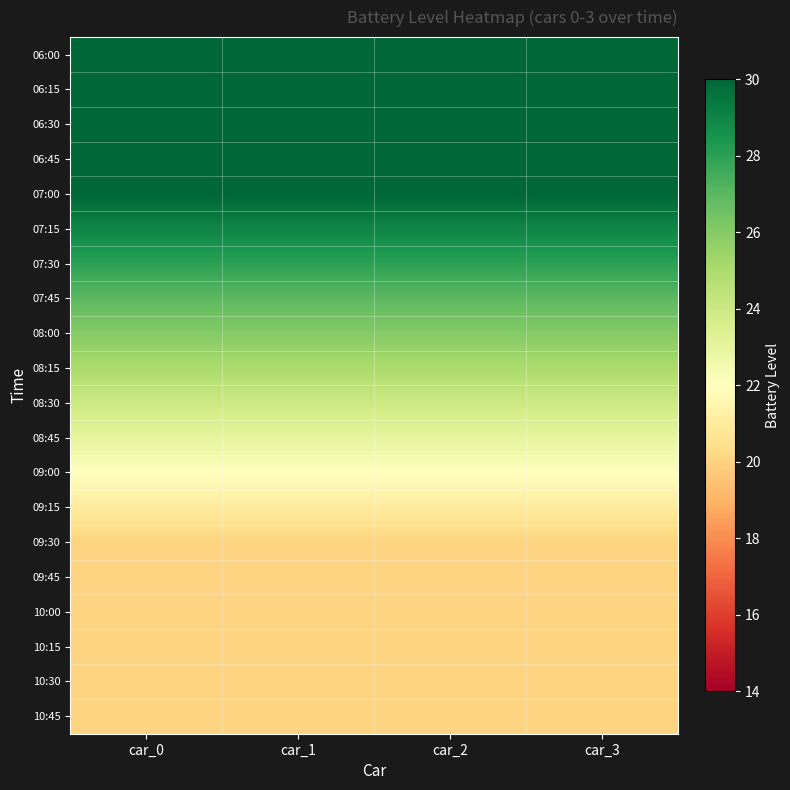

Reading left to right, extract all data points from this chart.

06:00: car_0=30	car_1=30	car_2=30	car_3=30
06:15: car_0=30	car_1=30	car_2=30	car_3=30
06:30: car_0=30	car_1=30	car_2=30	car_3=30
06:45: car_0=30	car_1=30	car_2=30	car_3=30
07:00: car_0=30	car_1=30	car_2=30	car_3=30
07:15: car_0=29	car_1=29	car_2=29	car_3=29
07:30: car_0=28	car_1=28	car_2=28	car_3=28
07:45: car_0=27	car_1=27	car_2=27	car_3=27
08:00: car_0=26	car_1=26	car_2=26	car_3=26
08:15: car_0=25	car_1=25	car_2=25	car_3=25
08:30: car_0=24	car_1=24	car_2=24	car_3=24
08:45: car_0=23	car_1=23	car_2=23	car_3=23
09:00: car_0=22	car_1=22	car_2=22	car_3=22
09:15: car_0=21	car_1=21	car_2=21	car_3=21
09:30: car_0=20	car_1=20	car_2=20	car_3=20
09:45: car_0=20	car_1=20	car_2=20	car_3=20
10:00: car_0=20	car_1=20	car_2=20	car_3=20
10:15: car_0=20	car_1=20	car_2=20	car_3=20
10:30: car_0=20	car_1=20	car_2=20	car_3=20
10:45: car_0=20	car_1=20	car_2=20	car_3=20